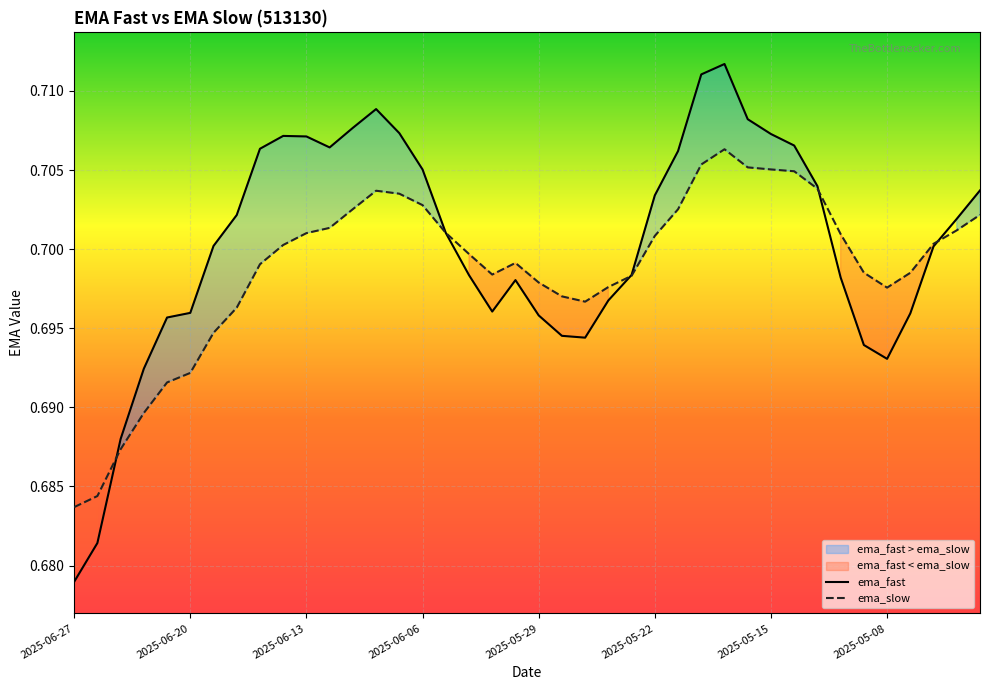

At which label is ema_slow closest to 0?

2025-06-27